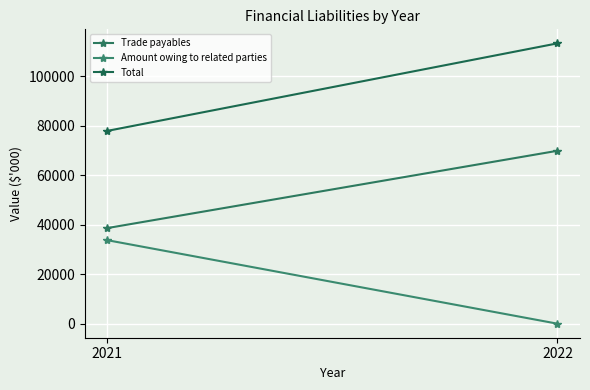

Which series changed the most between 2021 and 2022?

Total